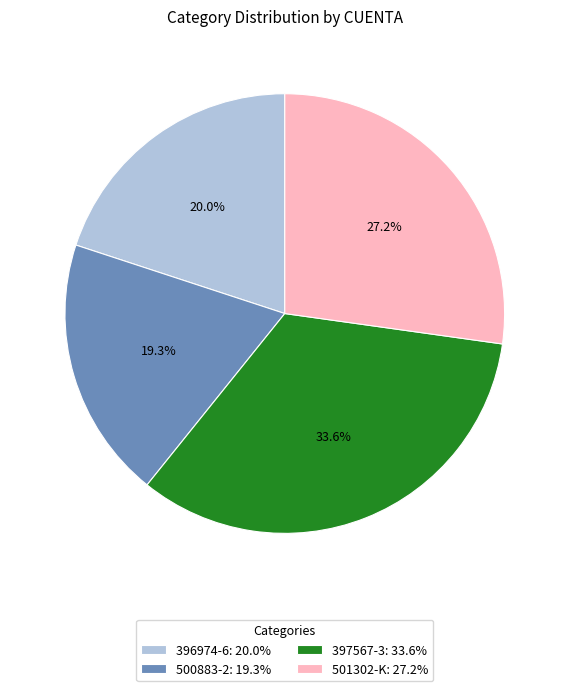

Which has a higher value, 396974-6: 20.0% or 397567-3: 33.6%?

397567-3: 33.6%